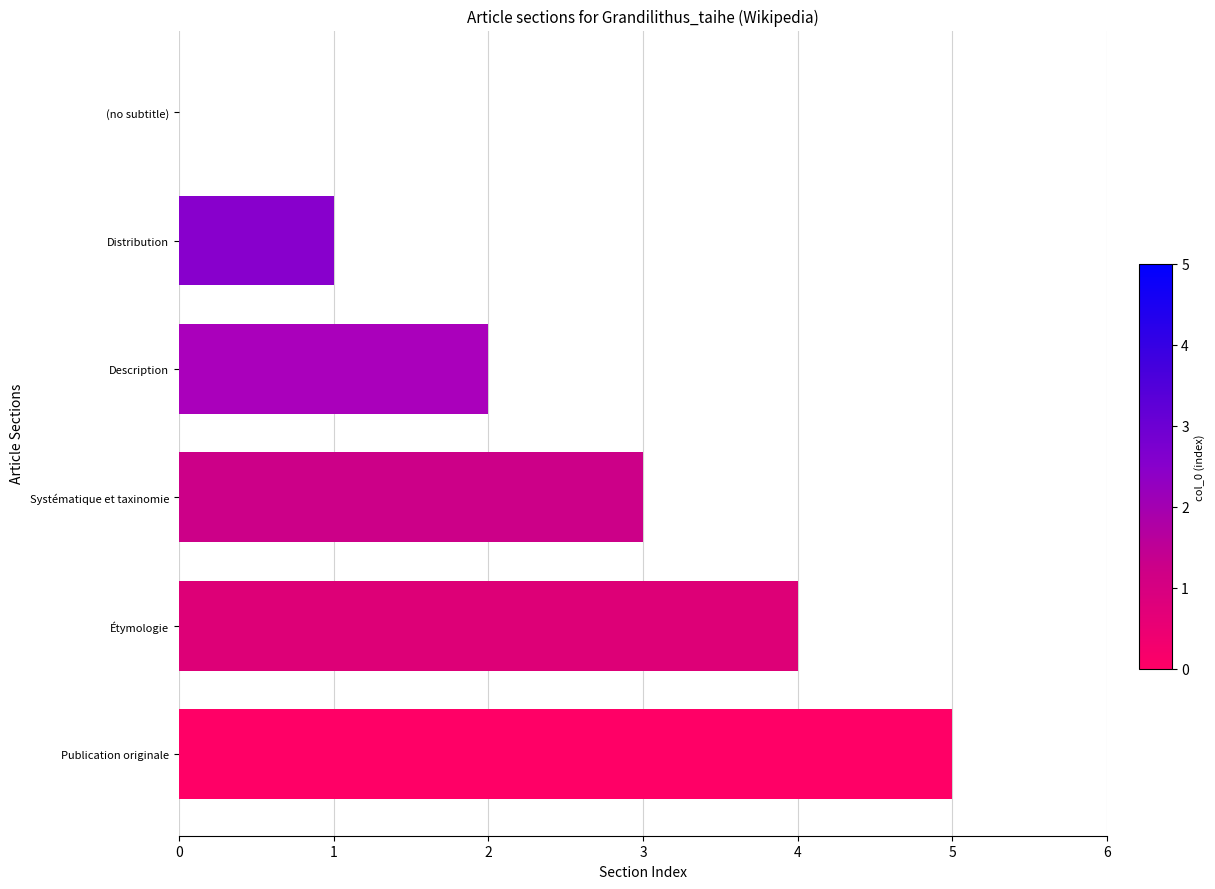

Reading bottom to top, transcribe all the data shown in this chart.

Publication originale=5	Étymologie=4	Systématique et taxinomie=3	Description=2	Distribution=1	(no subtitle)=0